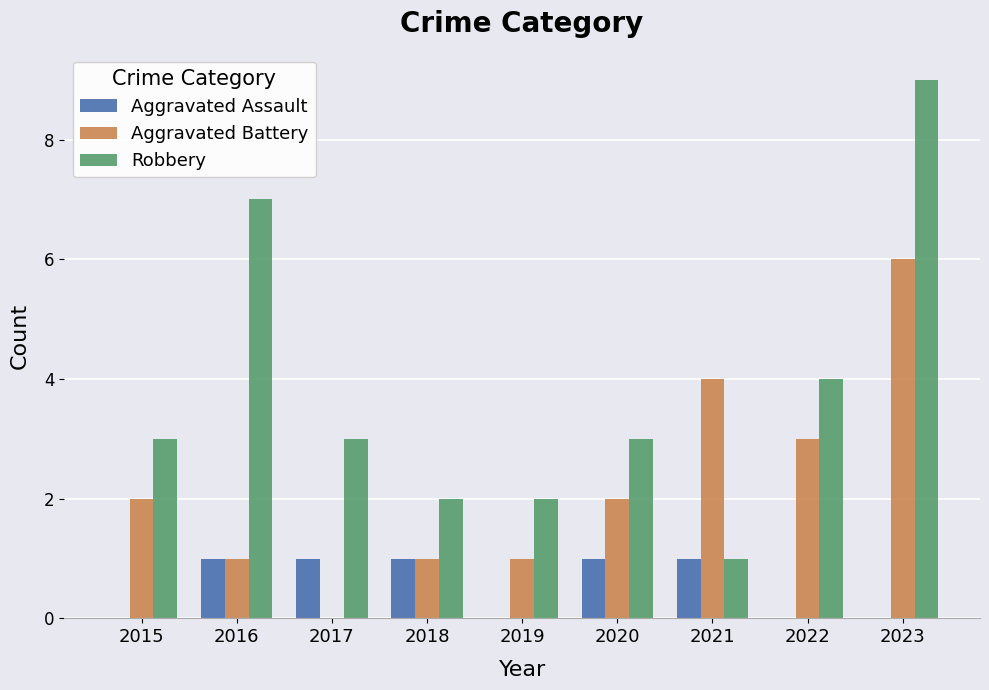

Reading right to left, transcribe all the data shown in this chart.

Aggravated Assault: 2023=0	2022=0	2021=1	2020=1	2019=0	2018=1	2017=1	2016=1	2015=0
Aggravated Battery: 2023=6	2022=3	2021=4	2020=2	2019=1	2018=1	2017=0	2016=1	2015=2
Robbery: 2023=9	2022=4	2021=1	2020=3	2019=2	2018=2	2017=3	2016=7	2015=3